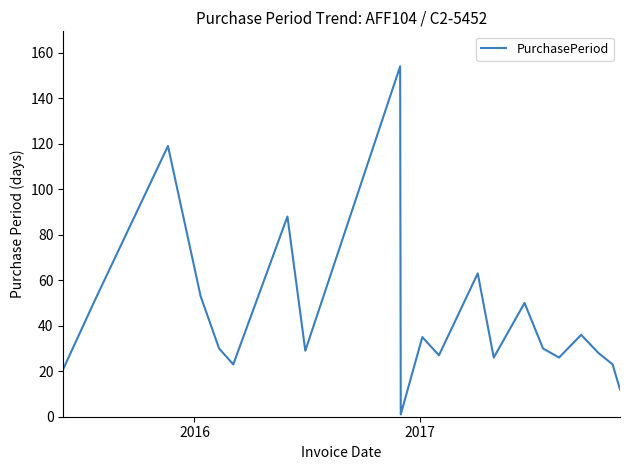

What is the maximum value shown in the chart?

154